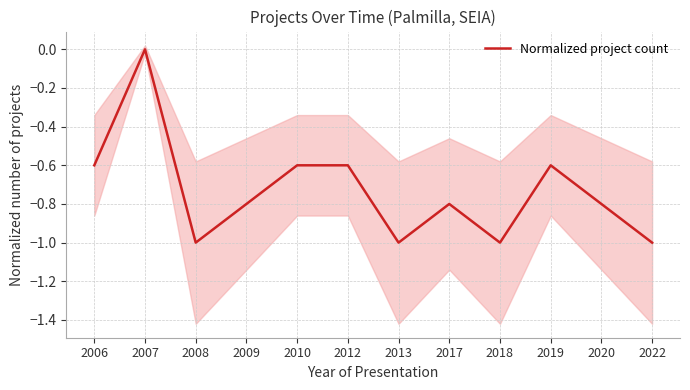

At which category does the data reach its first local valley?

2008